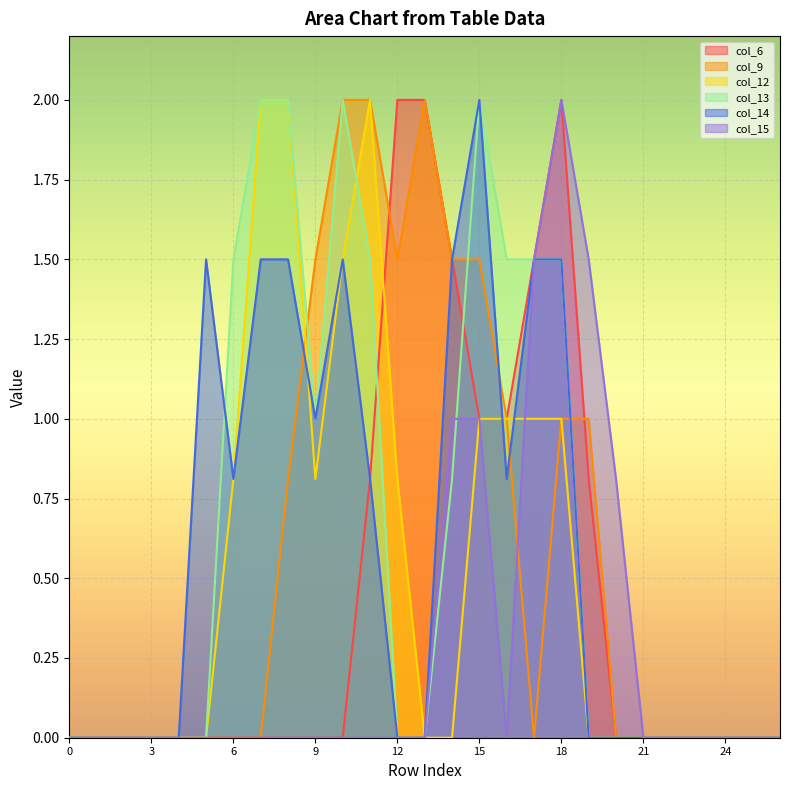

How many lines are shown in the chart?

6